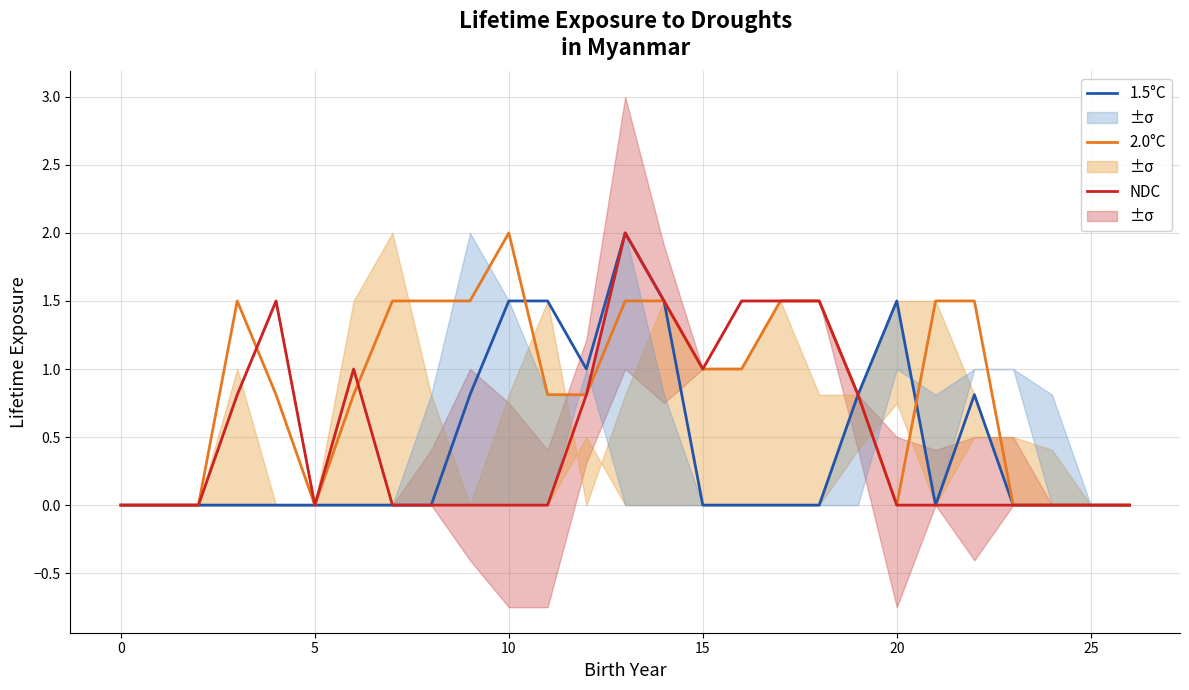

The NDC series shows 2.5 at 15. True or false?

False